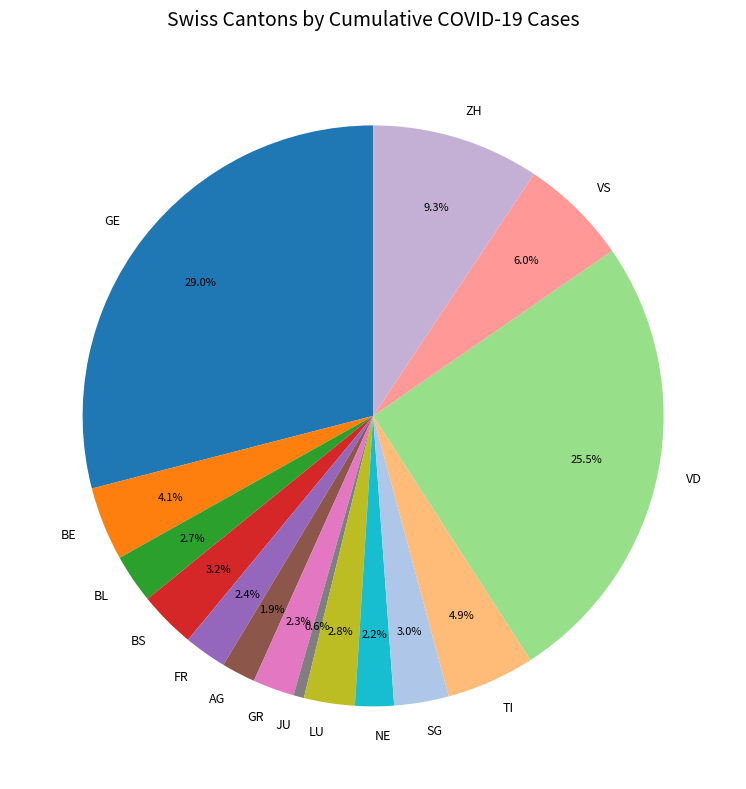

Does SG account for over 50% of the chart?

No